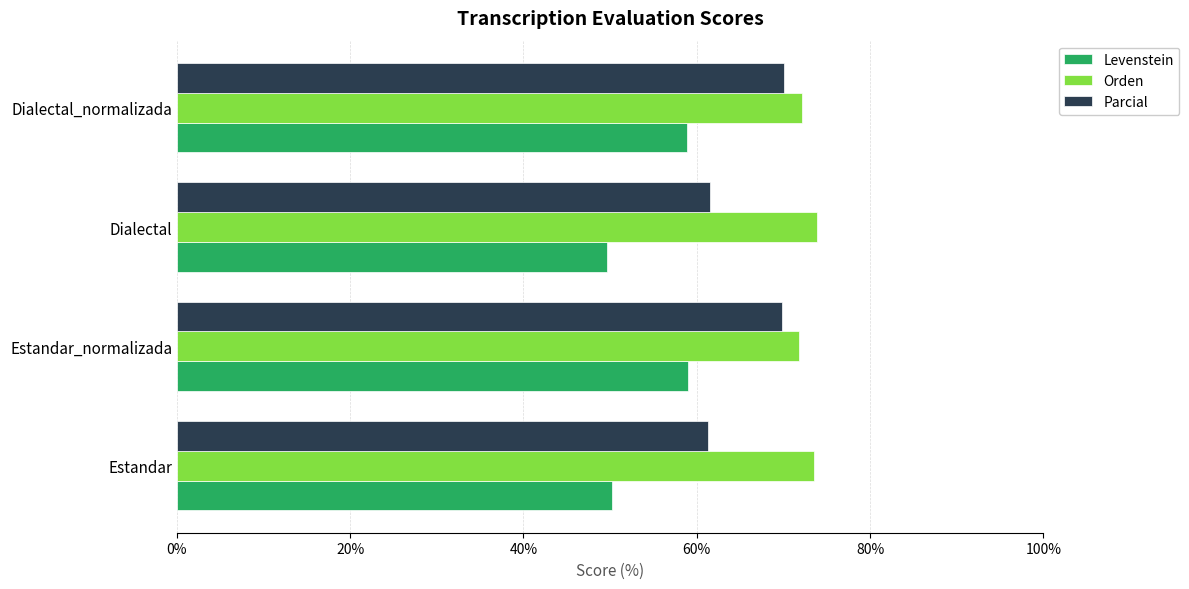

What is the smallest value displayed?

49.6